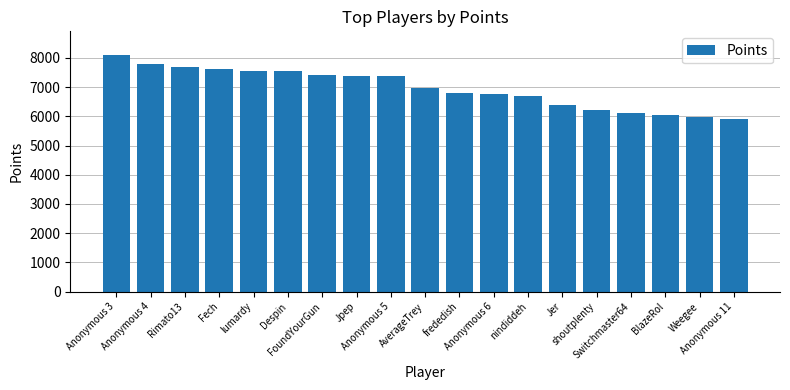

What is the minimum value shown in the chart?

5921